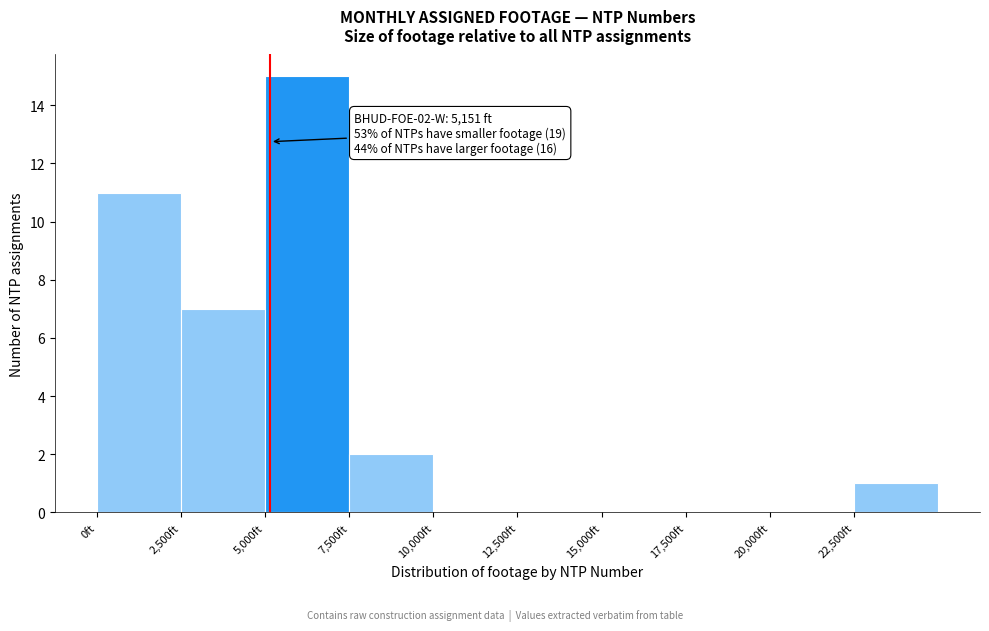

Over which range of the x-axis is the bar tallest?

5000 to 7500